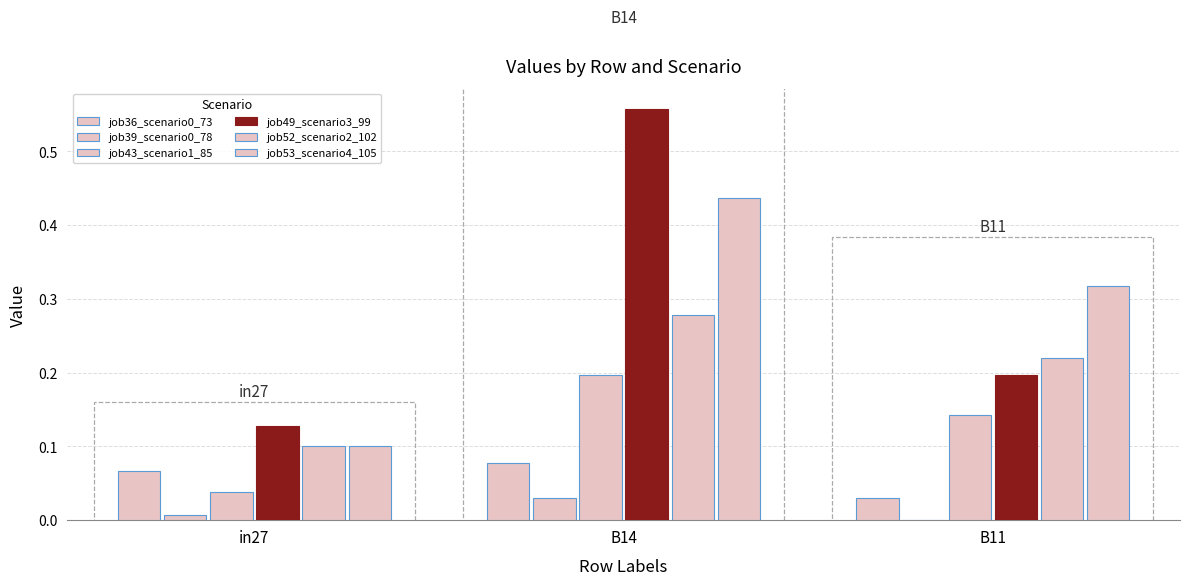

What is the difference between the highest and lowest values at in27?

0.1